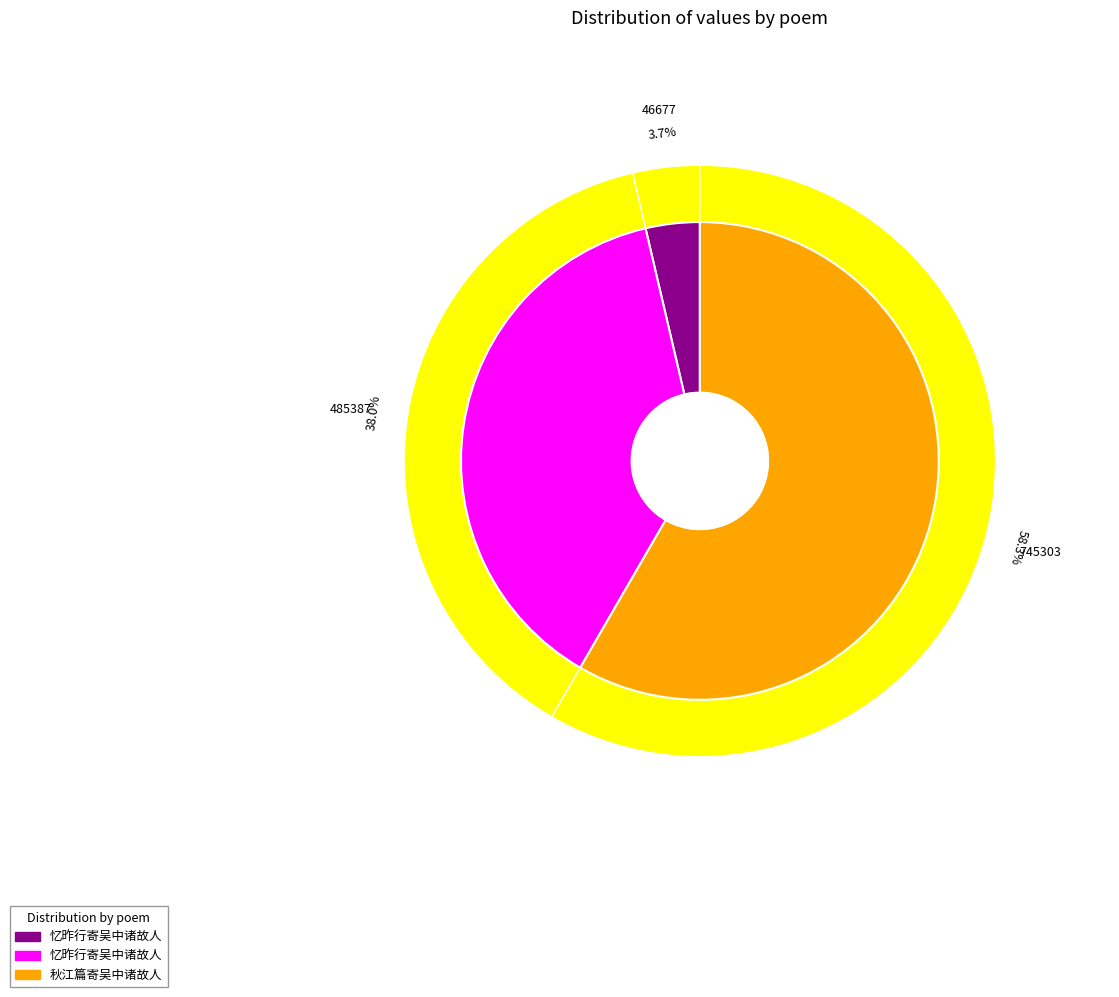

Rank the categories by value from lowest to highest.

忆昨行寄吴中诸故人, 忆昨行寄吴中诸故人, 秋江篇寄吴中诸故人